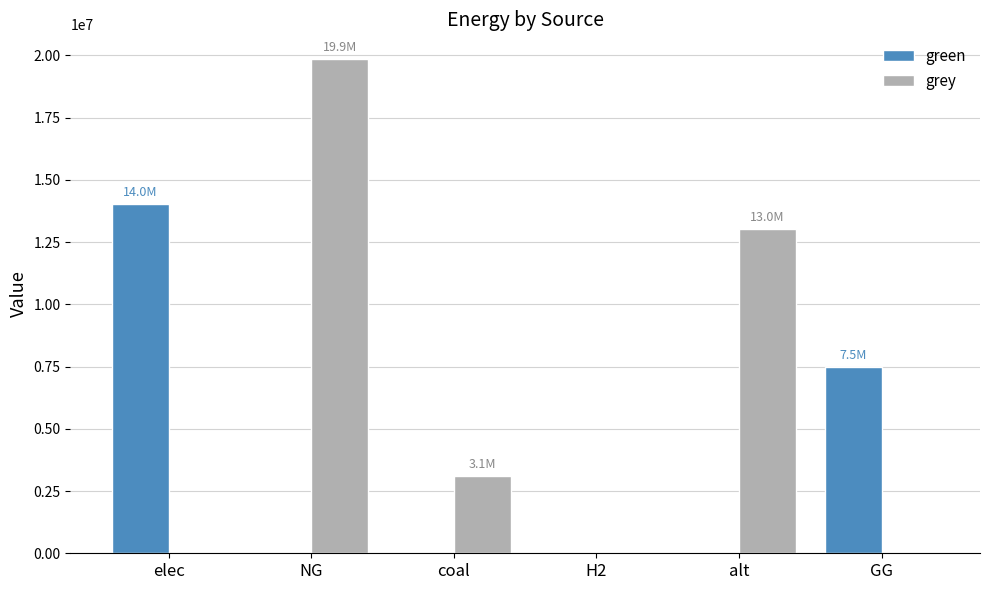

What are all the series names shown in the legend?

green, grey